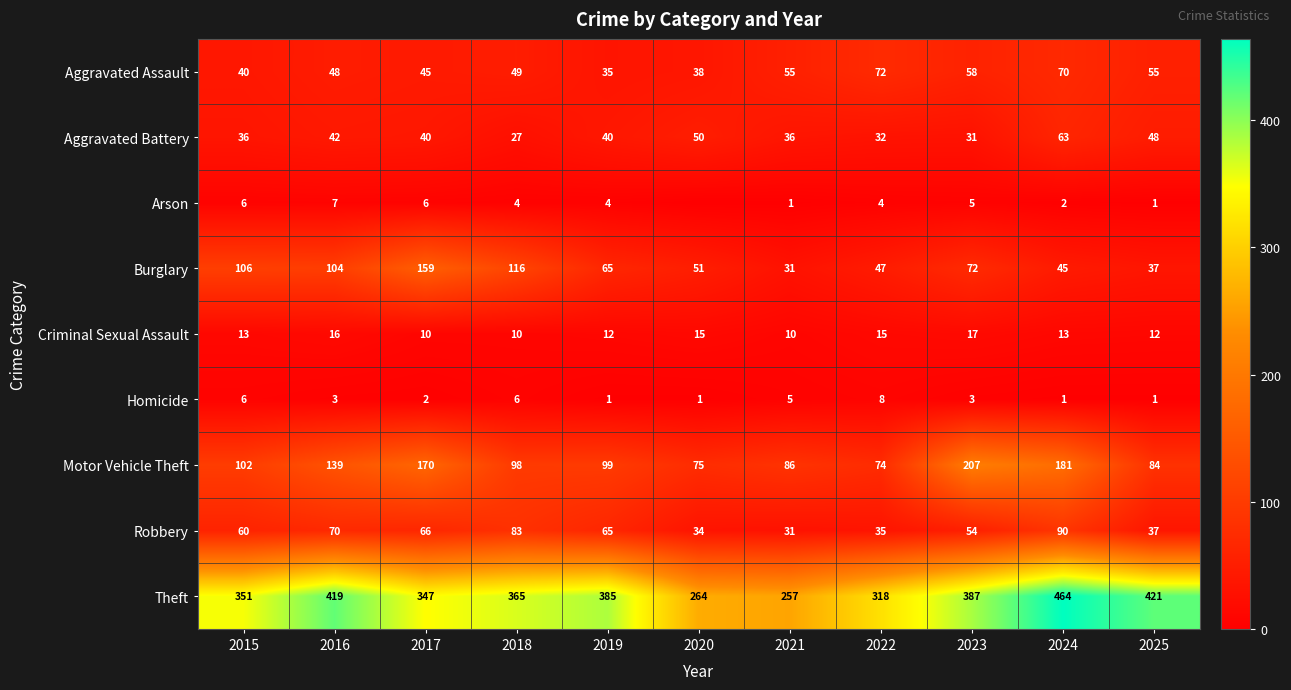

The Motor Vehicle Theft series shows 158 at 2018. True or false?

False